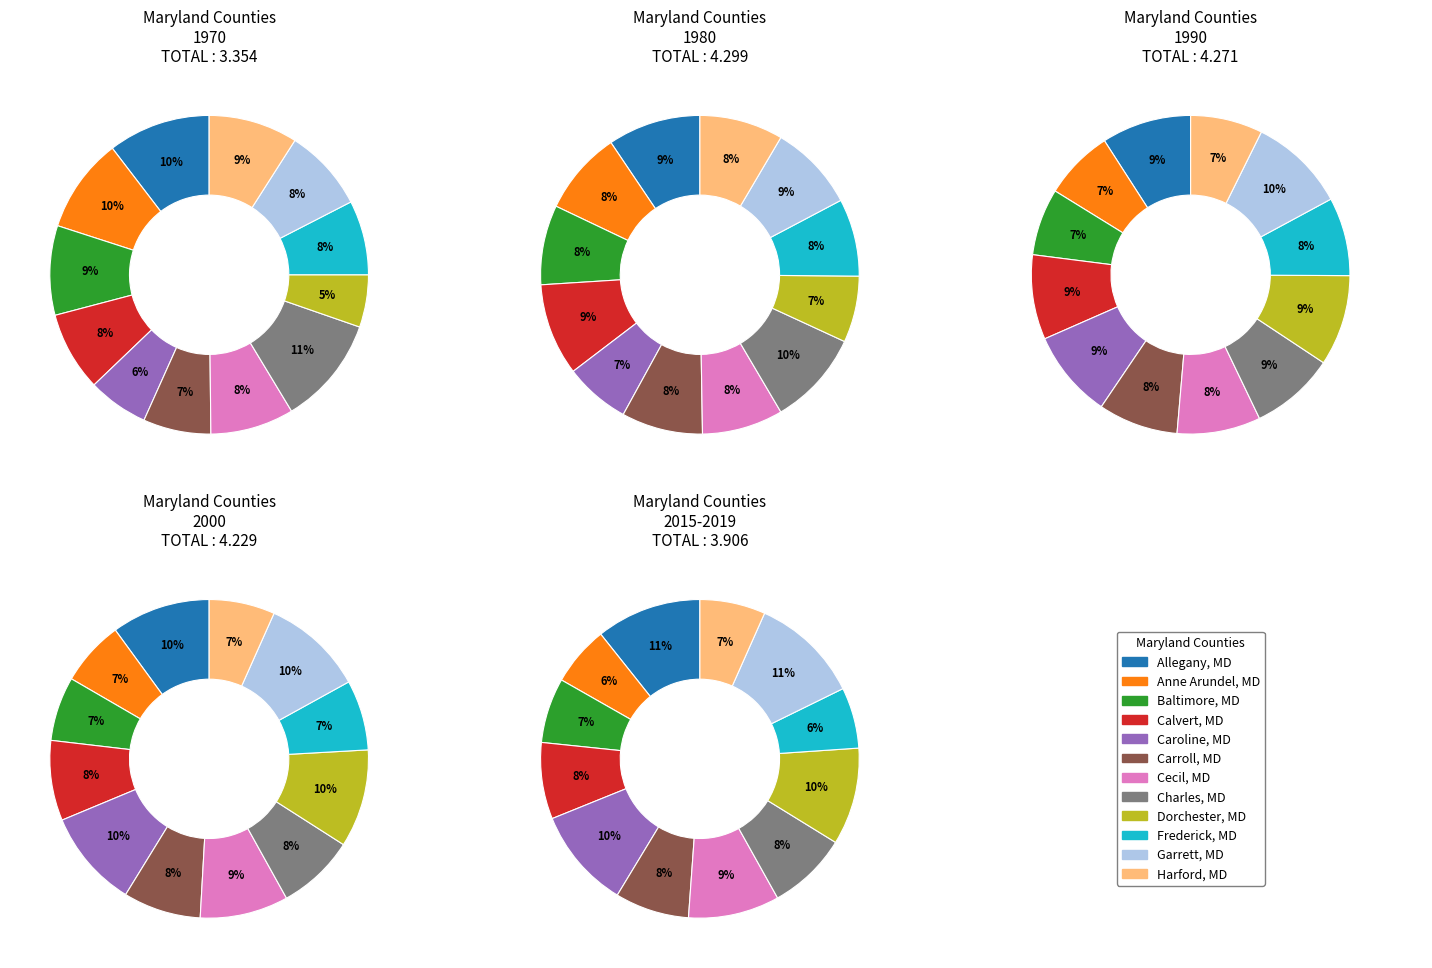

True or false: Garrett, MD accounts for 1% of the total.

False